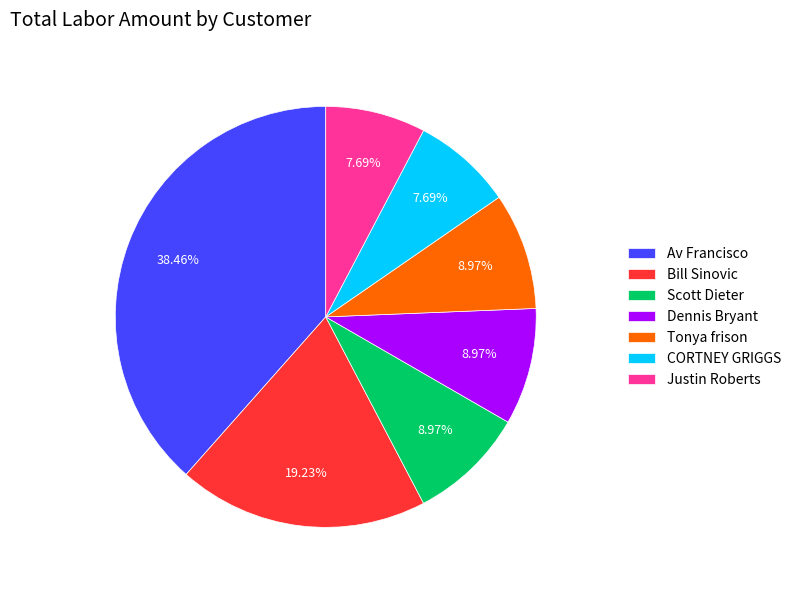

Is it true that Justin Roberts is 21% of the pie?

False